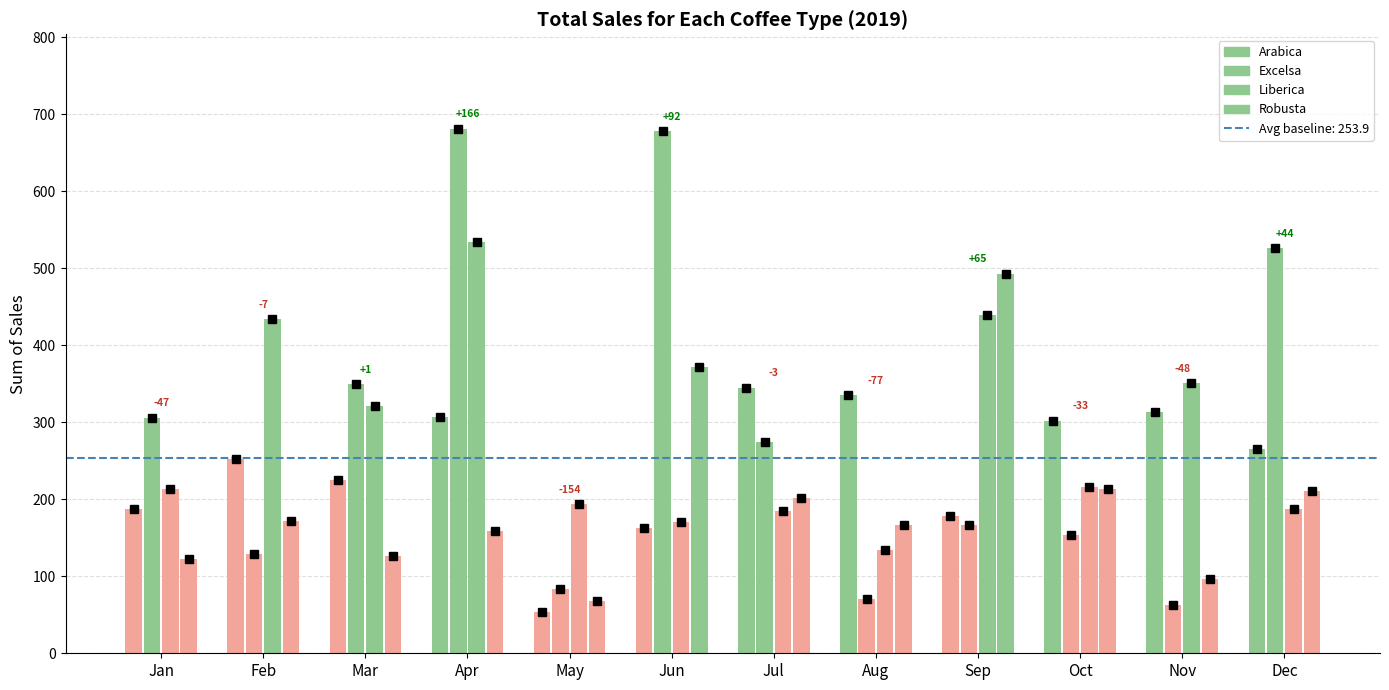

At Feb, list the series in order from smallest to largest.

Excelsa, Robusta, Arabica, Liberica